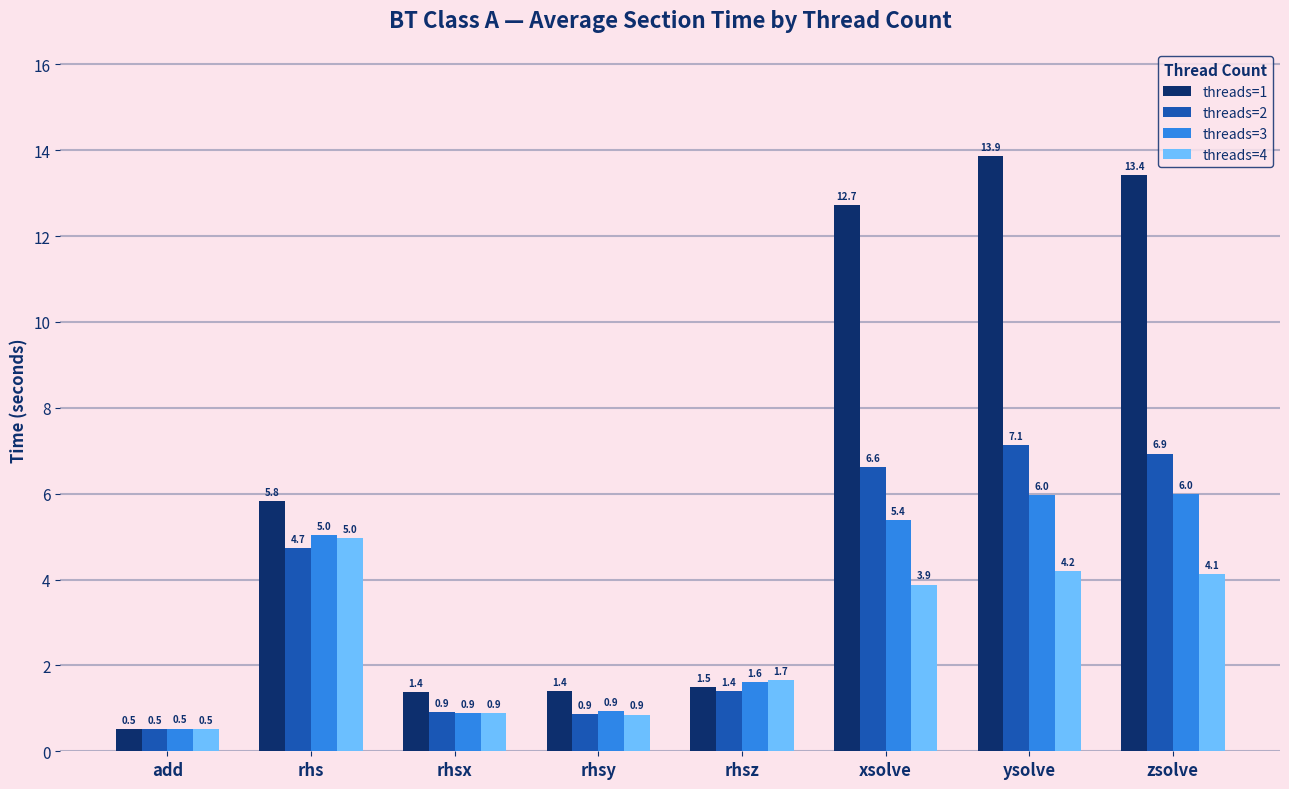

What is the label of the 4th bar from the right?

rhsz